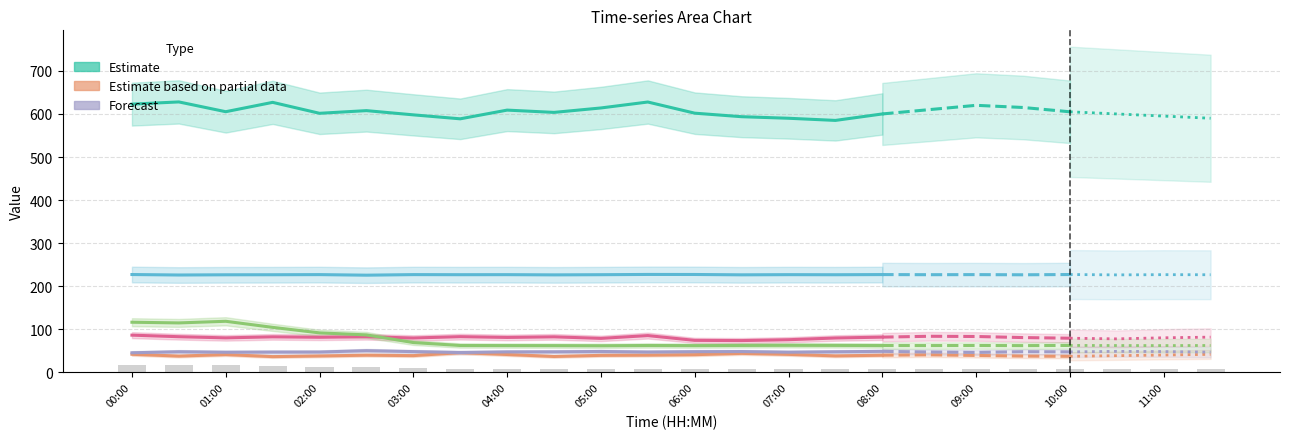

Is the value of col_6 (Forecast) at 03:00 greater than the value of col_7 at 06:00?

No